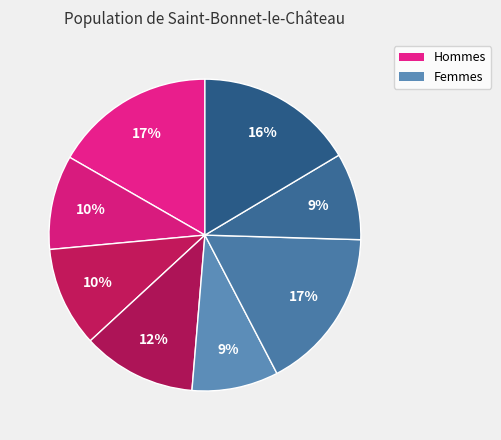

How many segments does this pie chart have?

8